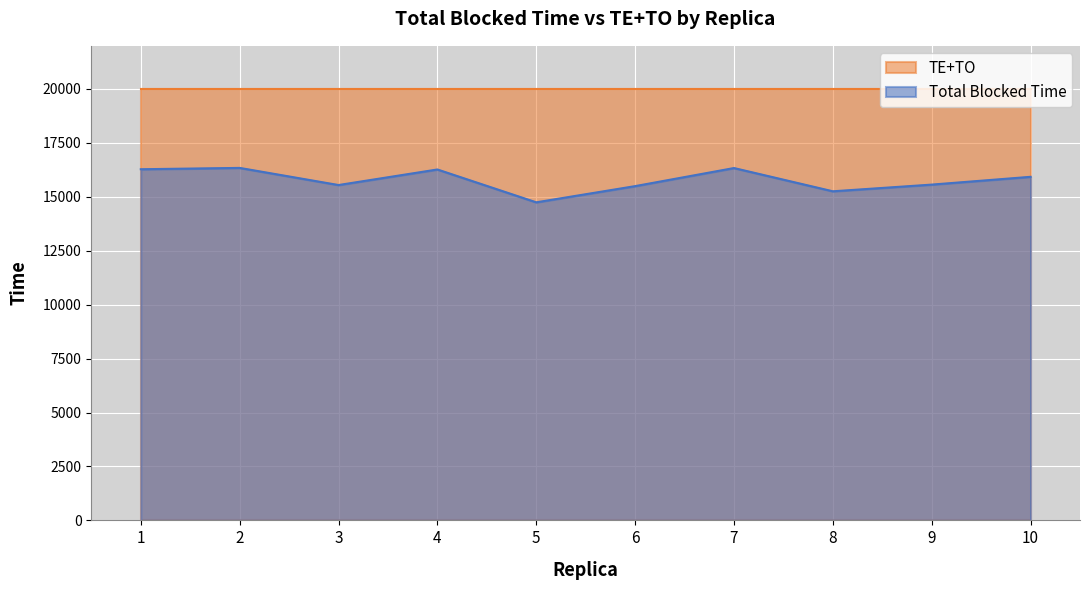

What is the change in value from 4 to 8?

-1011.2